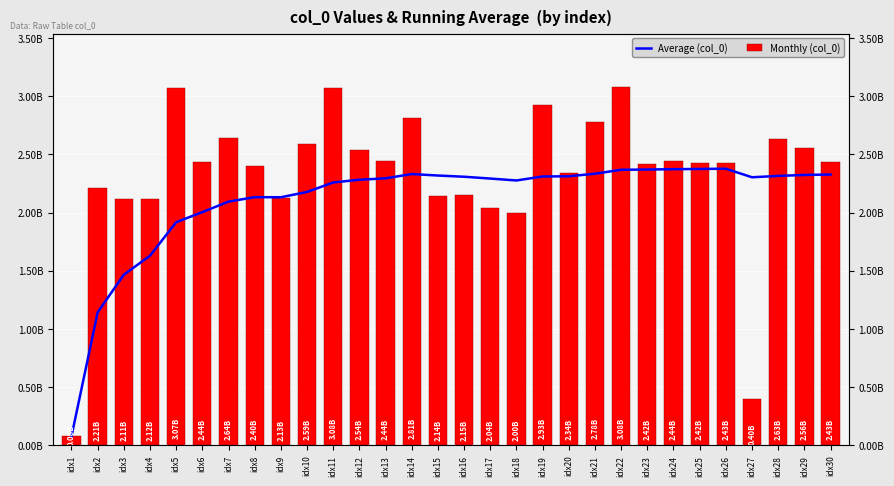

Count the number of categories in the chart.

30